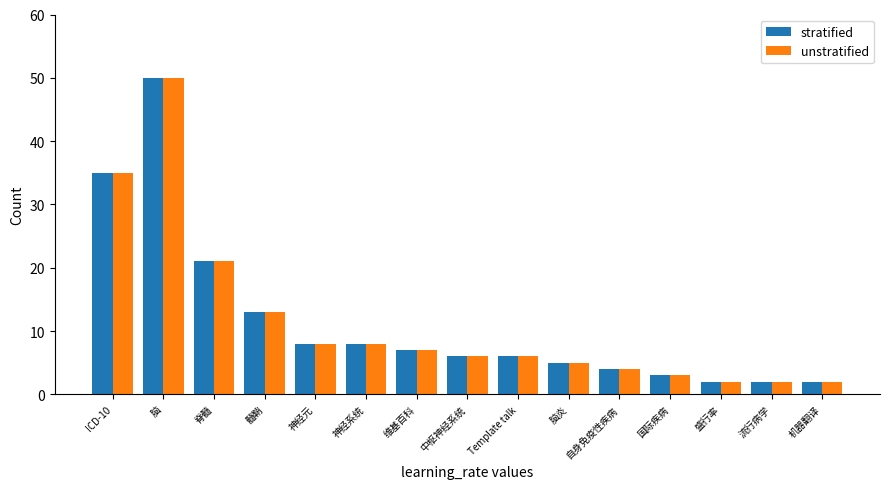

Read the stratified value at 神经系统, to the nearest 10.

10